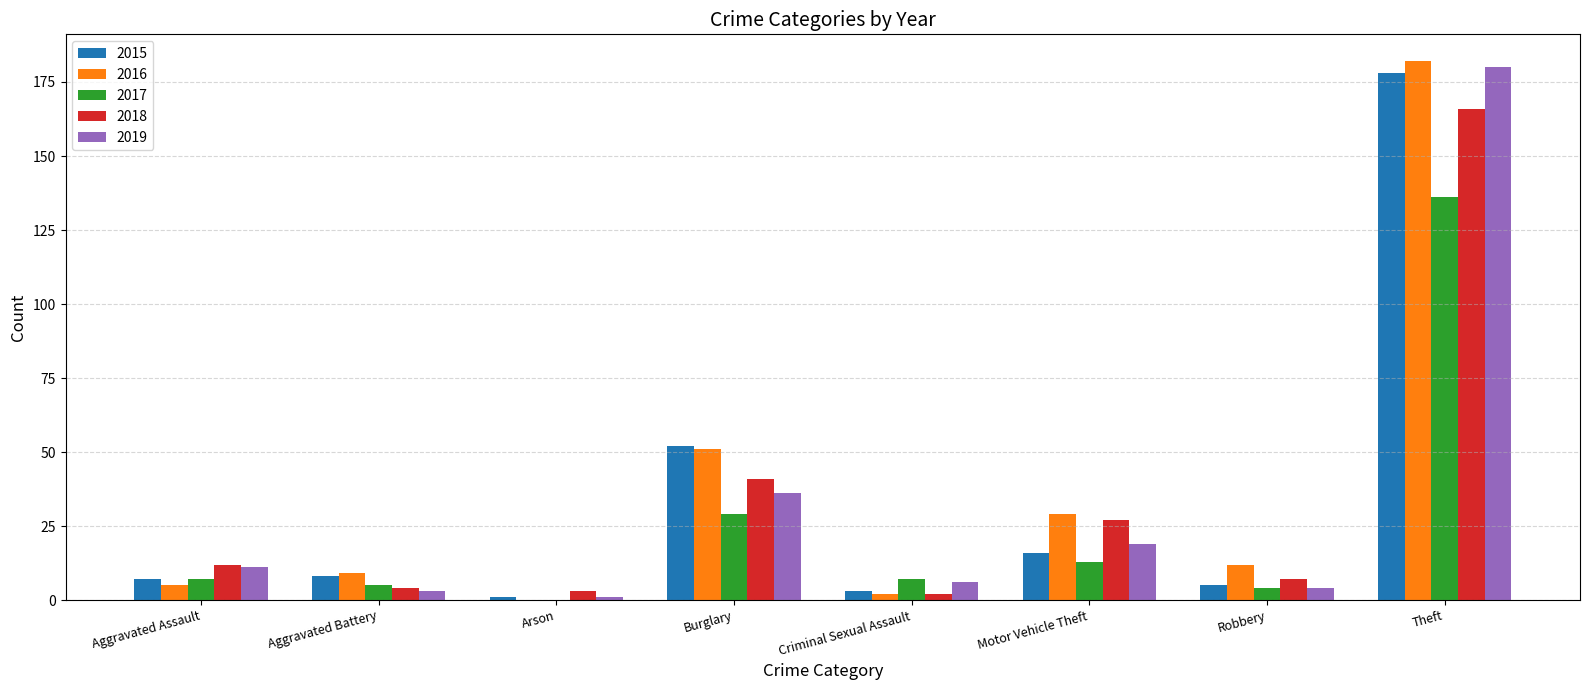

The 2016 series shows 182 at Theft. True or false?

True